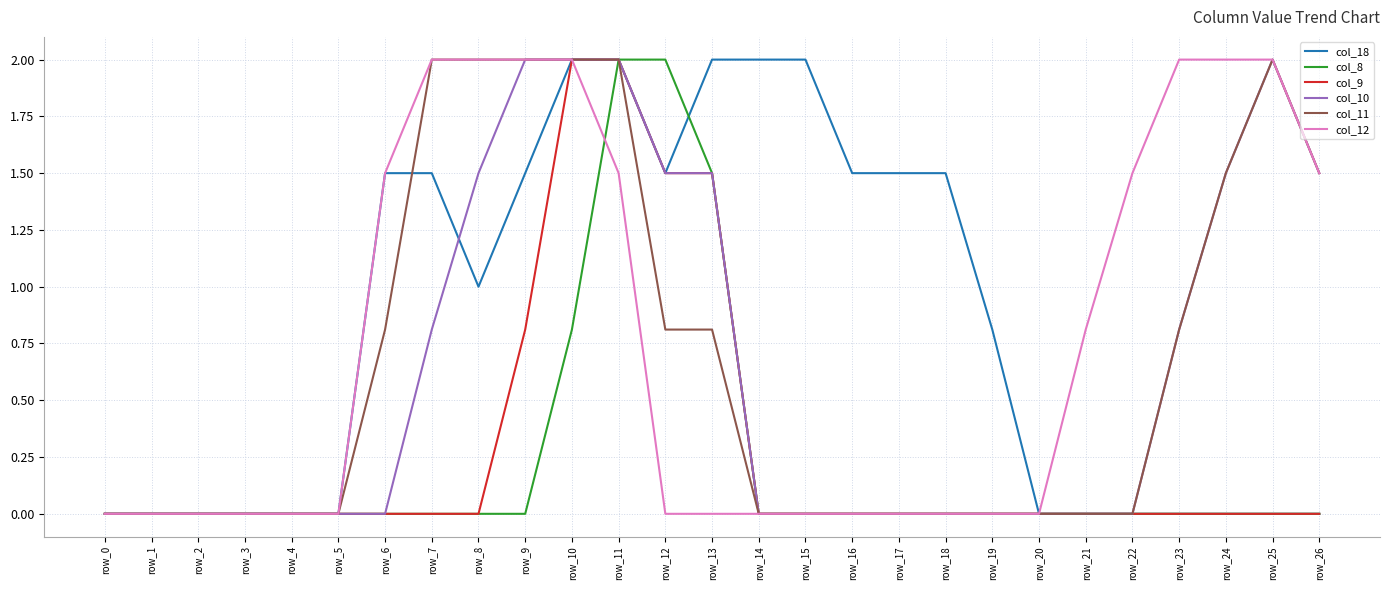

What is the spread (max minus min) of values at row_10?

1.2